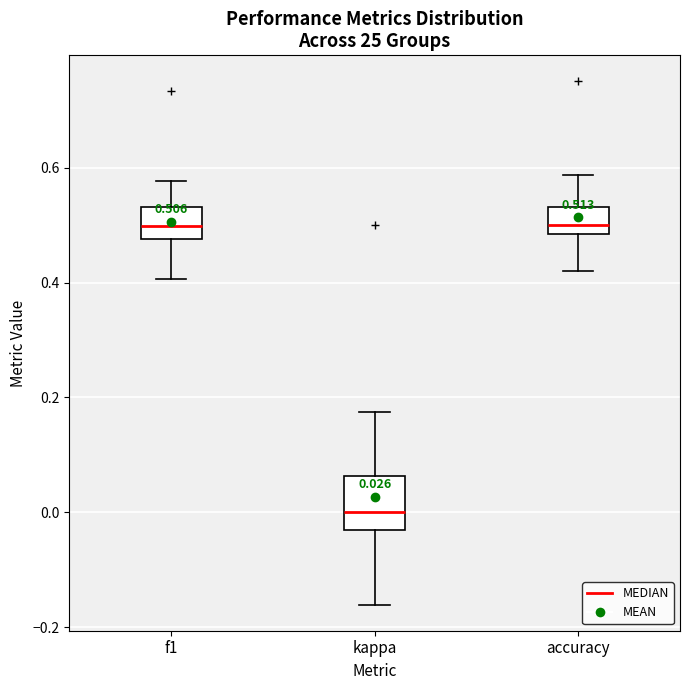

Which box's median line is the lowest?

kappa